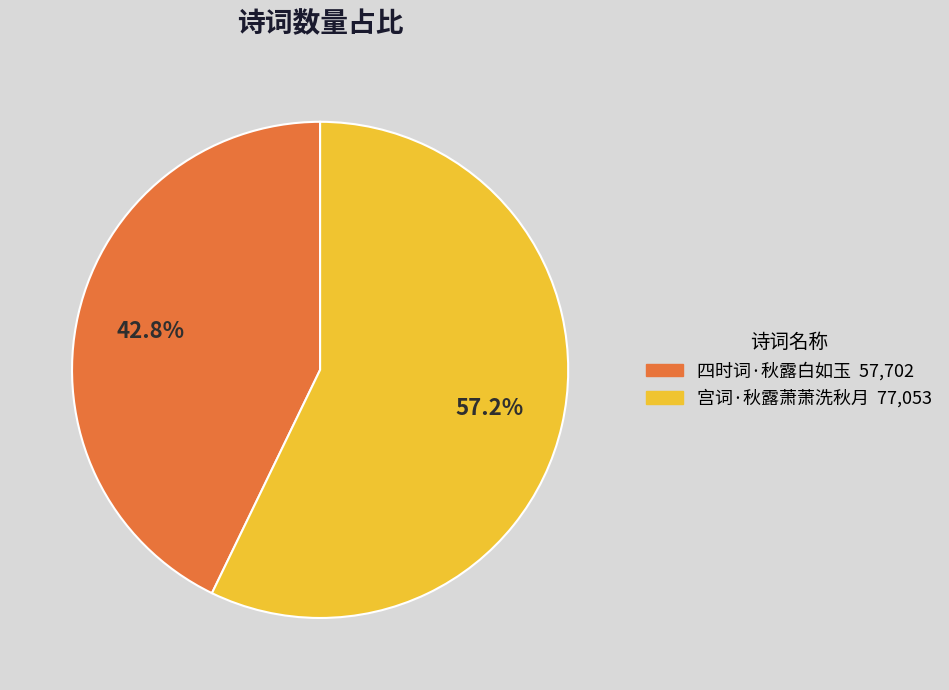

How much of the chart is everything except 宫词·秋露萧萧洗秋月?

42.8%